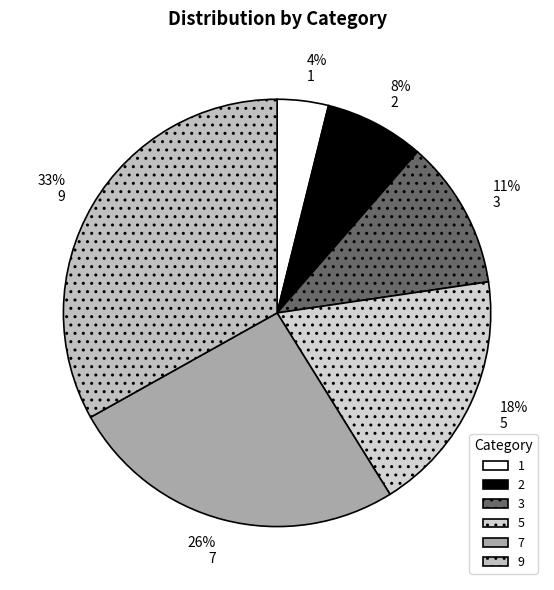

Does 7 represent more than half of the total?

No